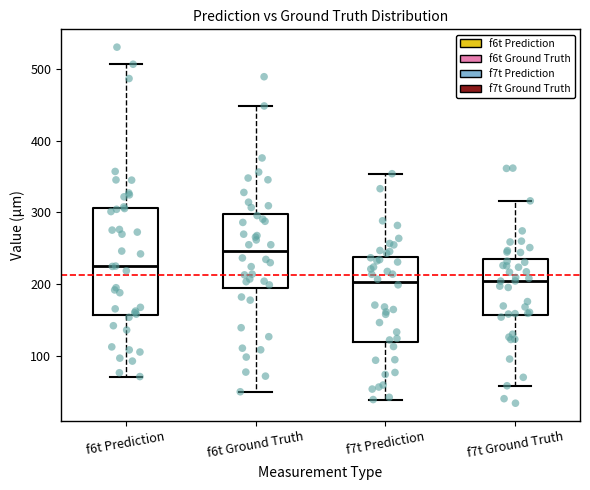

Reading left to right, read every box against the y-axis: the position of its median line, the range the box covers, and the ends of its whiskers. The values are not printed on the chart, so give them approximately, as read against the axis.

f6t Prediction: median 220, box 160 to 310, whiskers 70 to 510
f6t Ground Truth: median 250, box 190 to 300, whiskers 50 to 450
f7t Prediction: median 200, box 120 to 240, whiskers 40 to 350
f7t Ground Truth: median 200, box 160 to 230, whiskers 60 to 320